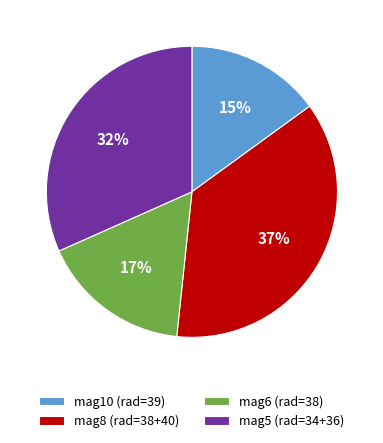

To the nearest percent, what percentage of the pie is mag10 (rad=39)?

15%